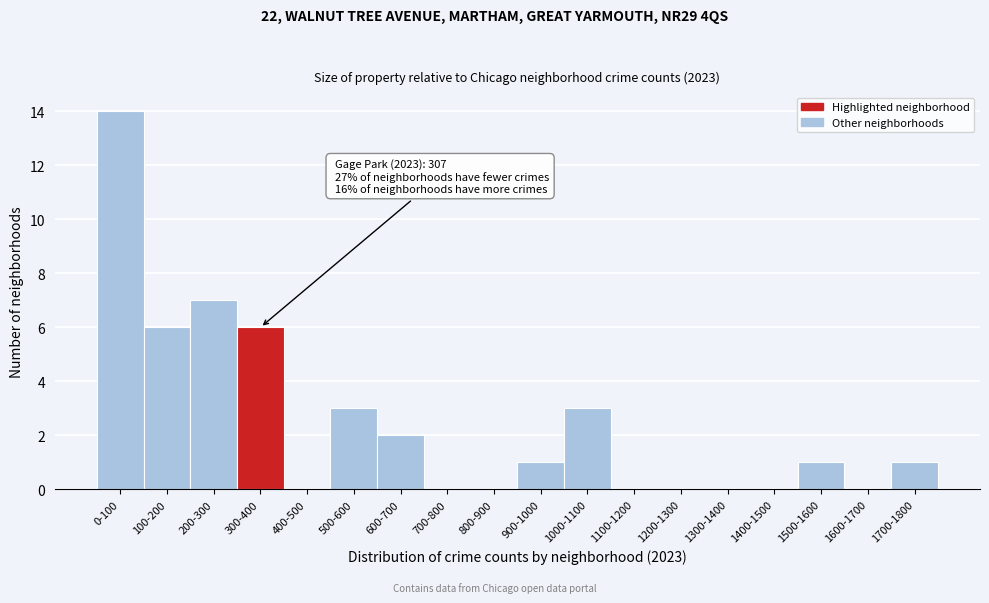

Reading right to left, transcribe all the data shown in this chart.

1700-1800=1	1600-1700=0	1500-1600=1	1400-1500=0	1300-1400=0	1200-1300=0	1100-1200=0	1000-1100=3	900-1000=1	800-900=0	700-800=0	600-700=2	500-600=3	400-500=0	300-400=6	200-300=7	100-200=6	0-100=14